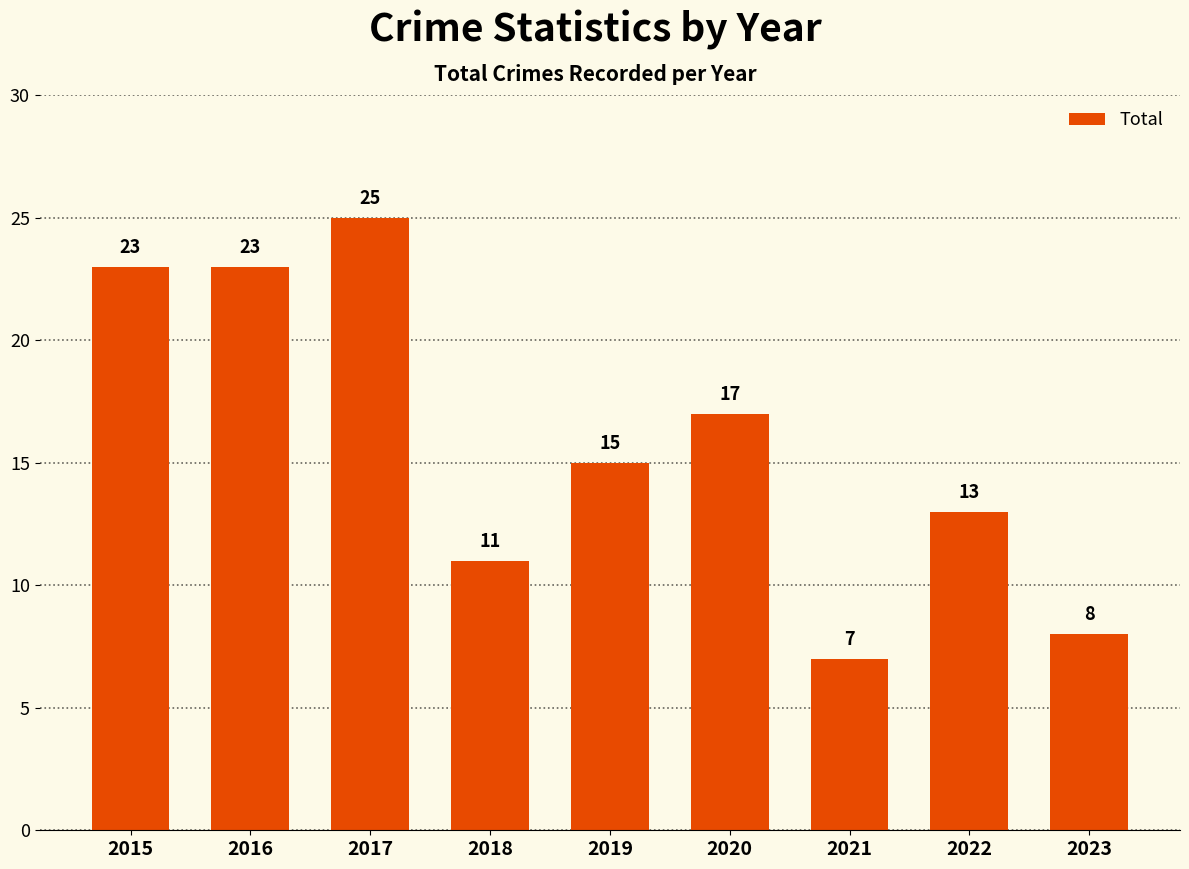

The value at 2019 is 15. True or false?

True